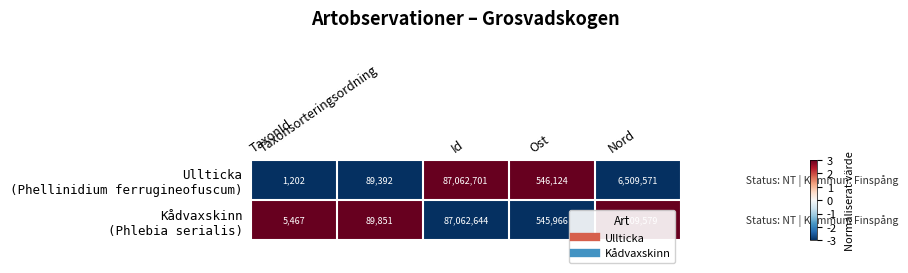

What is the minimum value shown in the chart?

1202